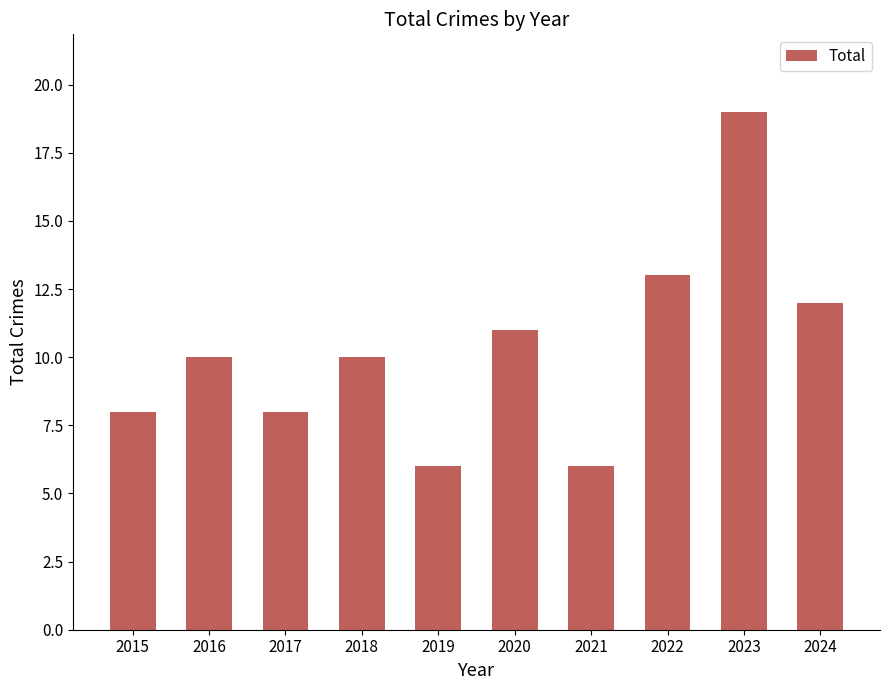

Which label corresponds to the largest value in the chart?

2023